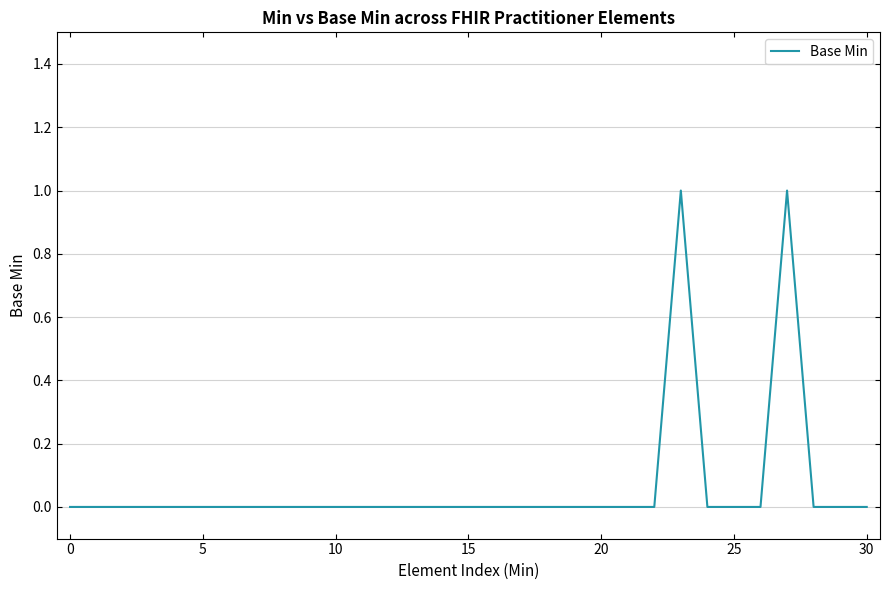

How many distinct data groups are displayed?

1